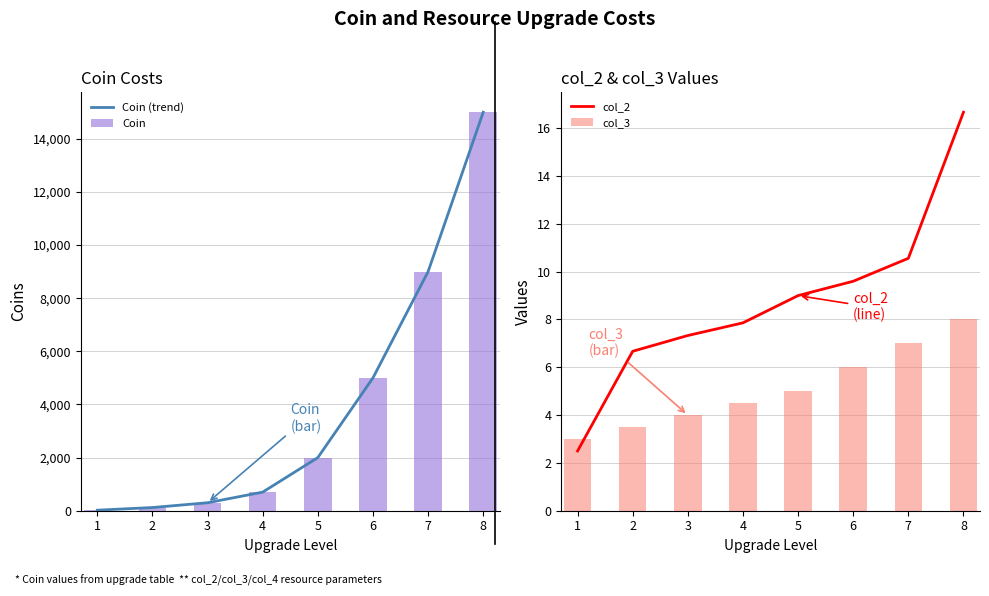

The Coin (trend) series shows 11.5 at 1. True or false?

False